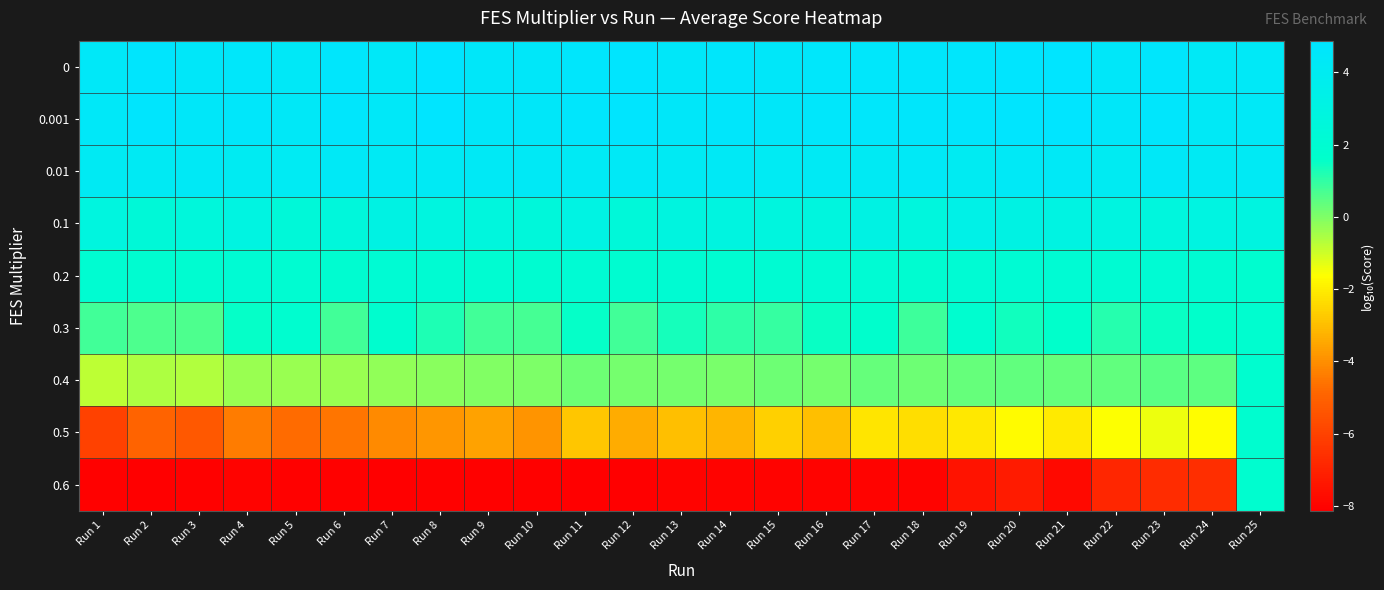

Reading left to right, list all the values displayed in this chart.

0: Run 1=4.5	Run 2=4.8	Run 3=4.5	Run 4=4.5	Run 5=4.4	Run 6=4.7	Run 7=4.4	Run 8=4.9	Run 9=4.5	Run 10=4.5	Run 11=4.7	Run 12=4.8	Run 13=4.5	Run 14=4.7	Run 15=4.5	Run 16=4.6	Run 17=4.6	Run 18=4.7	Run 19=4.7	Run 20=4.8	Run 21=4.9	Run 22=4.5	Run 23=4.7	Run 24=4.3	Run 25=4.3
0.001: Run 1=4.5	Run 2=4.8	Run 3=4.5	Run 4=4.5	Run 5=4.4	Run 6=4.7	Run 7=4.4	Run 8=4.9	Run 9=4.5	Run 10=4.5	Run 11=4.7	Run 12=4.8	Run 13=4.5	Run 14=4.7	Run 15=4.5	Run 16=4.6	Run 17=4.6	Run 18=4.7	Run 19=4.7	Run 20=4.8	Run 21=4.9	Run 22=4.5	Run 23=4.7	Run 24=4.3	Run 25=4.3
0.01: Run 1=4.1	Run 2=4.2	Run 3=4.2	Run 4=4.1	Run 5=4.1	Run 6=4.3	Run 7=4.2	Run 8=4.2	Run 9=4.3	Run 10=4.2	Run 11=4.2	Run 12=4.3	Run 13=4.1	Run 14=4.2	Run 15=4.1	Run 16=4.2	Run 17=4.2	Run 18=4.3	Run 19=4.0	Run 20=4.3	Run 21=4.3	Run 22=4.1	Run 23=4.4	Run 24=4.1	Run 25=4.2
0.1: Run 1=2.8	Run 2=2.4	Run 3=2.6	Run 4=3.0	Run 5=2.4	Run 6=2.6	Run 7=3.1	Run 8=2.8	Run 9=2.7	Run 10=2.5	Run 11=3.1	Run 12=2.5	Run 13=2.9	Run 14=2.9	Run 15=2.8	Run 16=2.8	Run 17=3.1	Run 18=2.7	Run 19=3.3	Run 20=3.1	Run 21=3.0	Run 22=2.9	Run 23=2.7	Run 24=3.0	Run 25=2.9
0.2: Run 1=2.0	Run 2=1.9	Run 3=1.9	Run 4=2.1	Run 5=1.9	Run 6=1.9	Run 7=2.1	Run 8=2.0	Run 9=1.9	Run 10=1.9	Run 11=2.0	Run 12=1.9	Run 13=2.0	Run 14=2.0	Run 15=2.0	Run 16=2.0	Run 17=2.1	Run 18=1.9	Run 19=2.1	Run 20=2.1	Run 21=2.0	Run 22=2.0	Run 23=2.0	Run 24=2.0	Run 25=1.8
0.3: Run 1=0.8	Run 2=0.6	Run 3=0.6	Run 4=1.6	Run 5=1.8	Run 6=0.8	Run 7=1.8	Run 8=1.3	Run 9=0.8	Run 10=0.7	Run 11=1.5	Run 12=0.8	Run 13=1.3	Run 14=1.0	Run 15=0.9	Run 16=1.5	Run 17=1.7	Run 18=0.8	Run 19=1.9	Run 20=1.4	Run 21=1.6	Run 22=1.1	Run 23=1.5	Run 24=1.6	Run 25=1.8
0.4: Run 1=-0.8	Run 2=-0.6	Run 3=-0.6	Run 4=-0.3	Run 5=-0.3	Run 6=-0.3	Run 7=-0.2	Run 8=-0.1	Run 9=-0.0	Run 10=0.0	Run 11=0.2	Run 12=0.1	Run 13=0.1	Run 14=0.1	Run 15=0.2	Run 16=0.1	Run 17=0.3	Run 18=0.2	Run 19=0.3	Run 20=0.4	Run 21=0.3	Run 22=0.4	Run 23=0.5	Run 24=0.5	Run 25=1.8
0.5: Run 1=-6.0	Run 2=-4.9	Run 3=-5.3	Run 4=-4.4	Run 5=-4.8	Run 6=-4.5	Run 7=-4.1	Run 8=-3.9	Run 9=-3.6	Run 10=-3.9	Run 11=-2.8	Run 12=-3.4	Run 13=-3.0	Run 14=-3.2	Run 15=-2.6	Run 16=-3.0	Run 17=-2.1	Run 18=-2.3	Run 19=-2.1	Run 20=-1.7	Run 21=-2.0	Run 22=-1.6	Run 23=-1.4	Run 24=-1.7	Run 25=1.8
0.6: Run 1=-8.0	Run 2=-8.1	Run 3=-8.0	Run 4=-8.0	Run 5=-8.0	Run 6=-8.0	Run 7=-8.1	Run 8=-8.1	Run 9=-8.1	Run 10=-8.1	Run 11=-8.1	Run 12=-8.1	Run 13=-8.0	Run 14=-8.0	Run 15=-8.0	Run 16=-8.0	Run 17=-8.0	Run 18=-8.0	Run 19=-7.5	Run 20=-7.3	Run 21=-7.8	Run 22=-6.9	Run 23=-6.7	Run 24=-6.6	Run 25=1.8